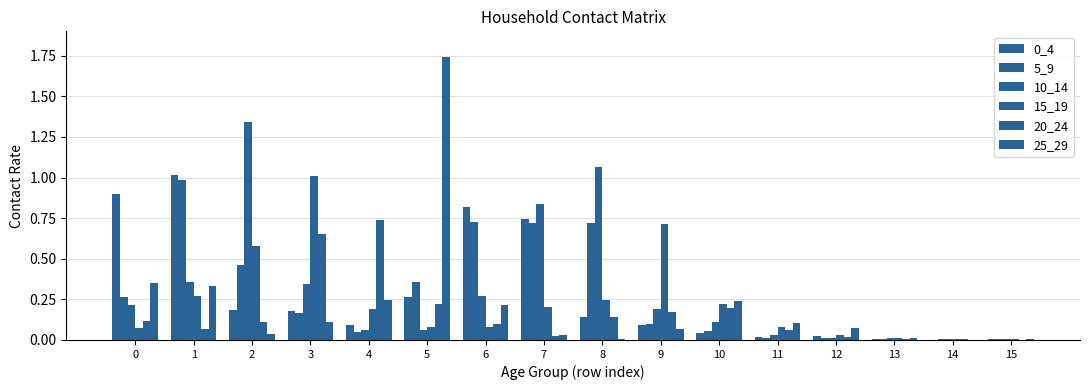

What is the difference between the maximum and second lowest values in the 15_19 series?

1.0